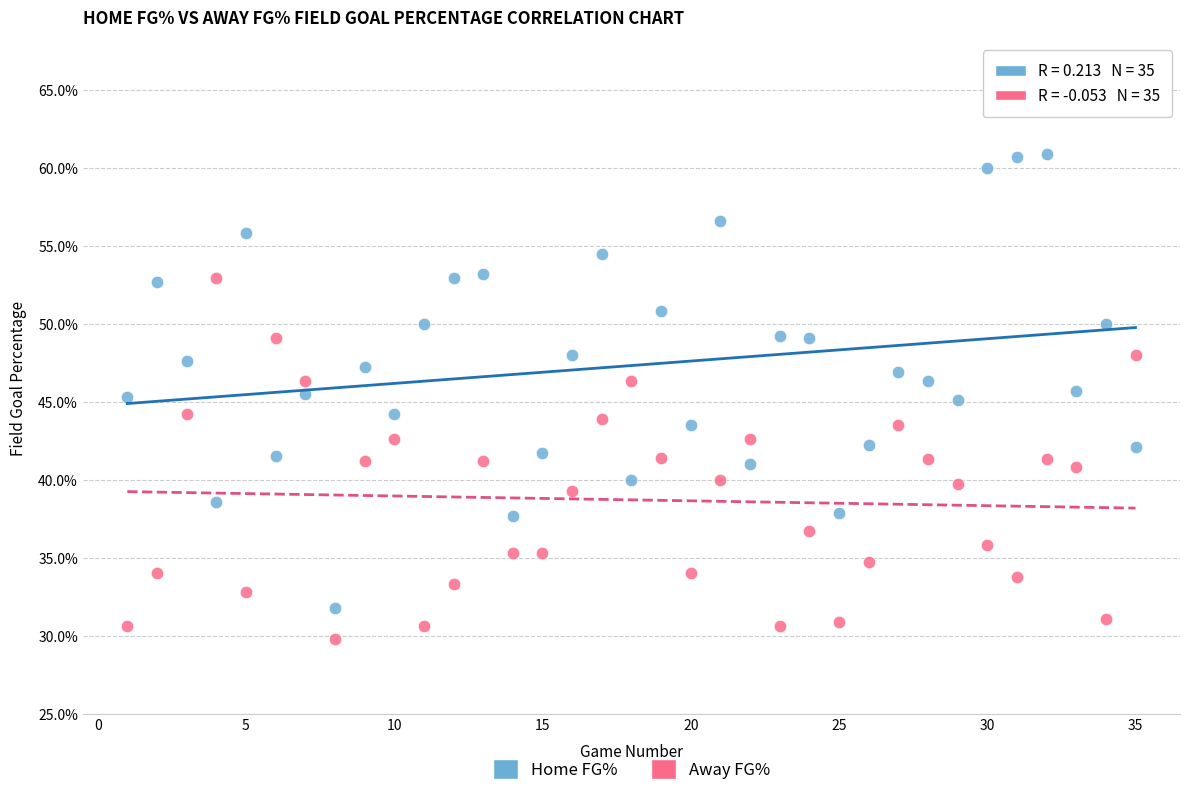

Which series reaches the maximum Y coordinate?

Home FG%